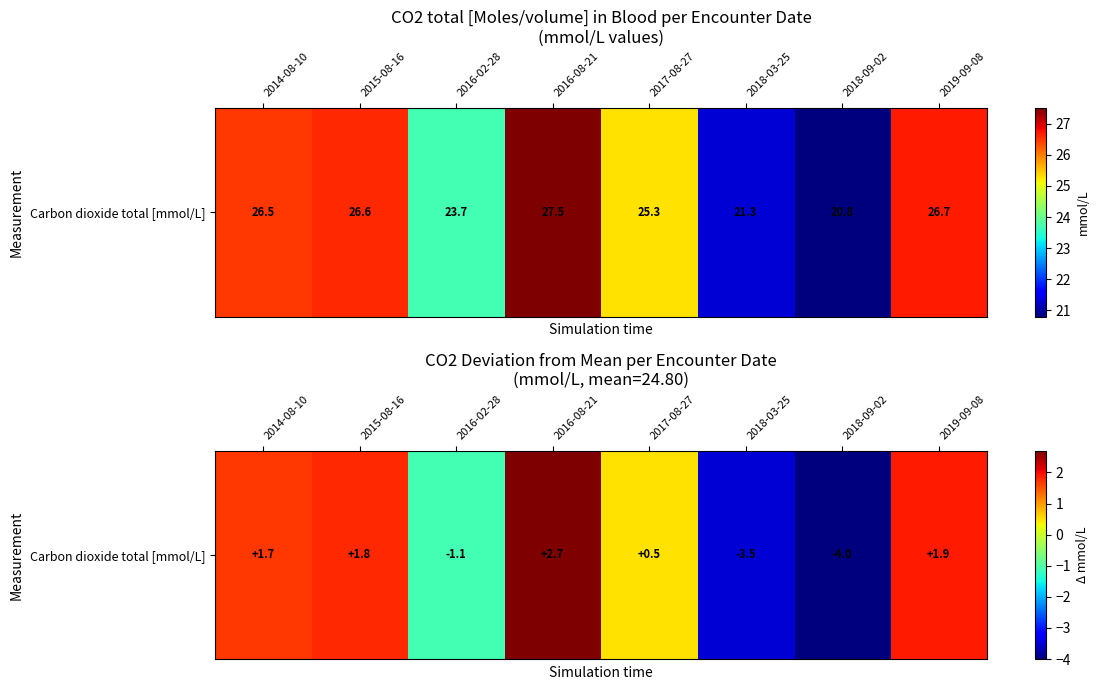

What is the smallest value displayed?

-4.0